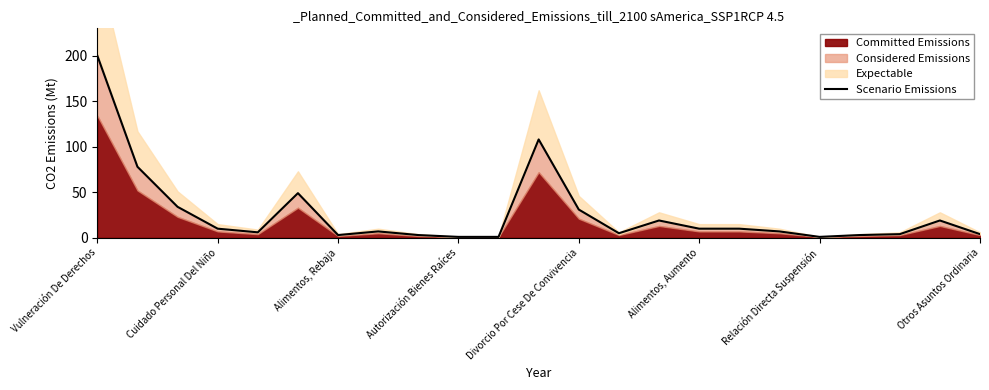

How many values exceed 7?

11